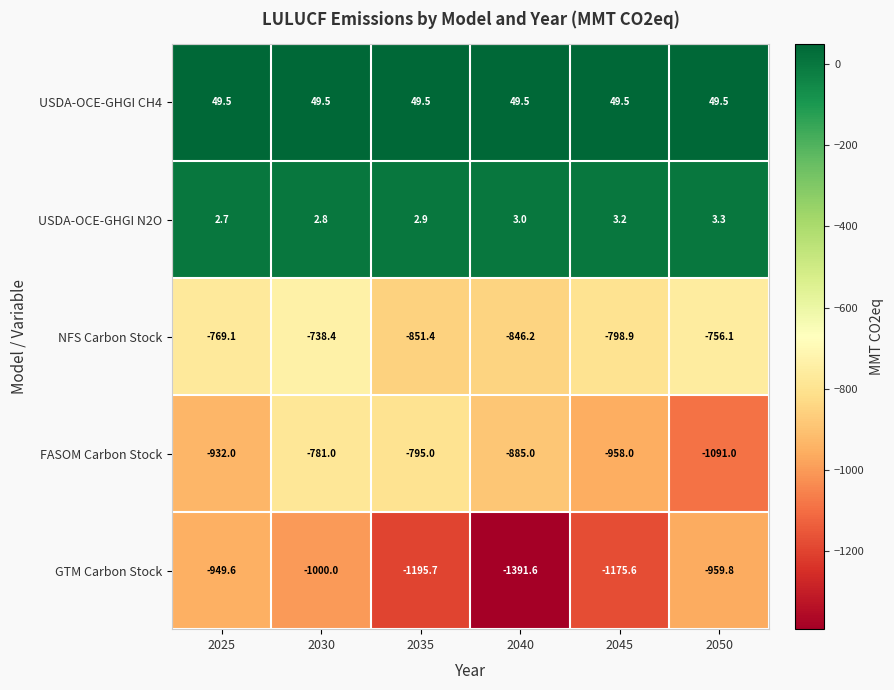

Reading left to right, extract all data points from this chart.

USDA-OCE-GHGI CH4: 2025=49.5	2030=49.5	2035=49.5	2040=49.5	2045=49.5	2050=49.5
USDA-OCE-GHGI N2O: 2025=2.7	2030=2.8	2035=2.9	2040=3.0	2045=3.2	2050=3.3
NFS Carbon Stock: 2025=-769.1	2030=-738.4	2035=-851.4	2040=-846.2	2045=-798.9	2050=-756.1
FASOM Carbon Stock: 2025=-932.0	2030=-781.0	2035=-795.0	2040=-885.0	2045=-958.0	2050=-1091.0
GTM Carbon Stock: 2025=-949.6	2030=-1000.0	2035=-1195.7	2040=-1391.6	2045=-1175.6	2050=-959.8